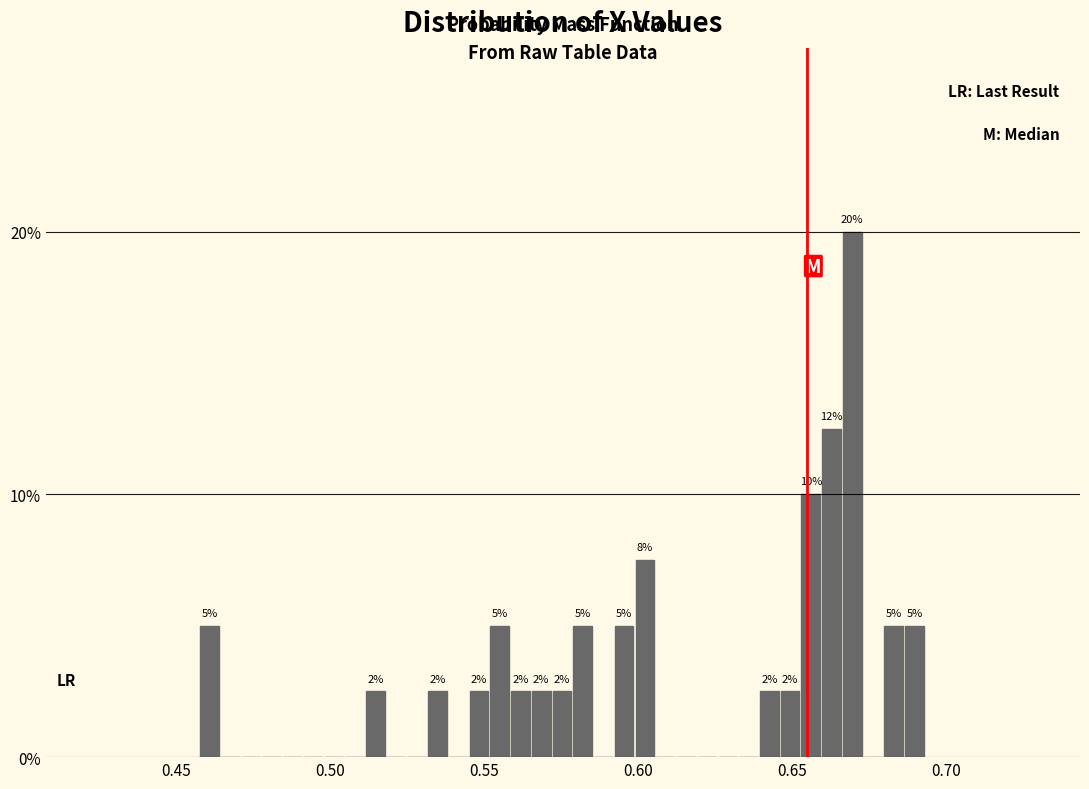

Read against the x-axis, roughly where is the centre of the tallest bar?

0.670